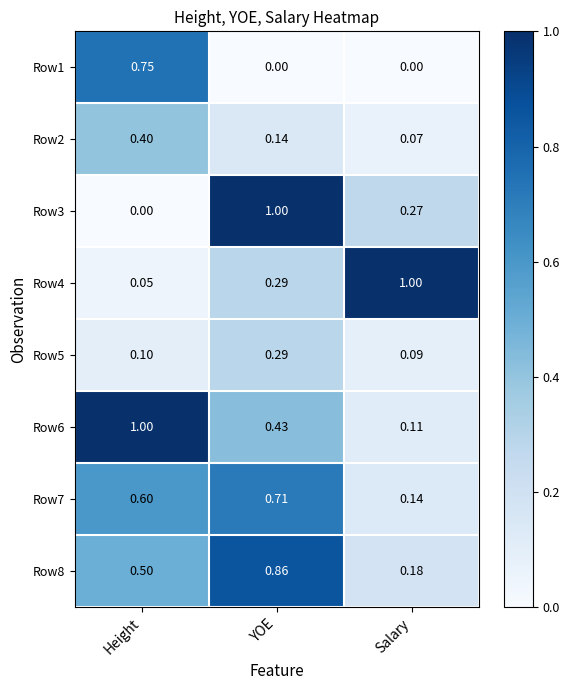

At which category is the sum across all series the highest?

YOE